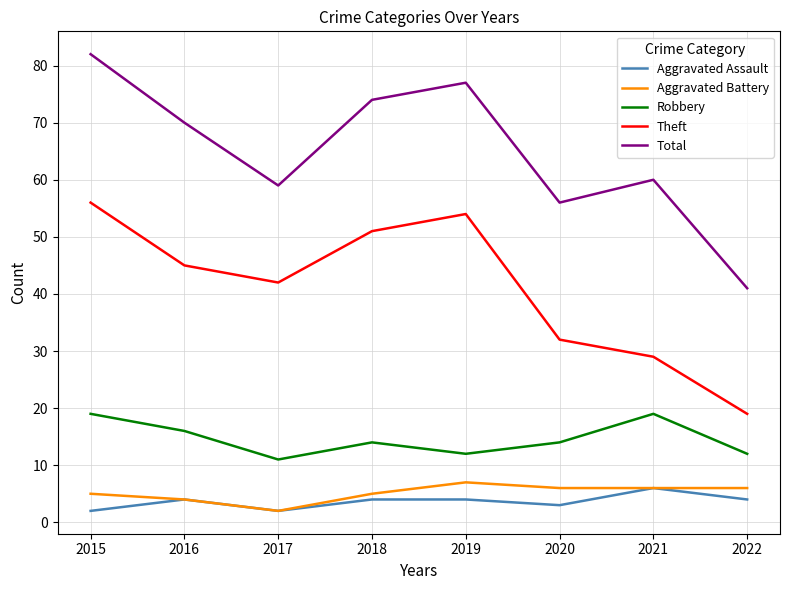

What is the sum of the Total values at 2022 and 2016?

111